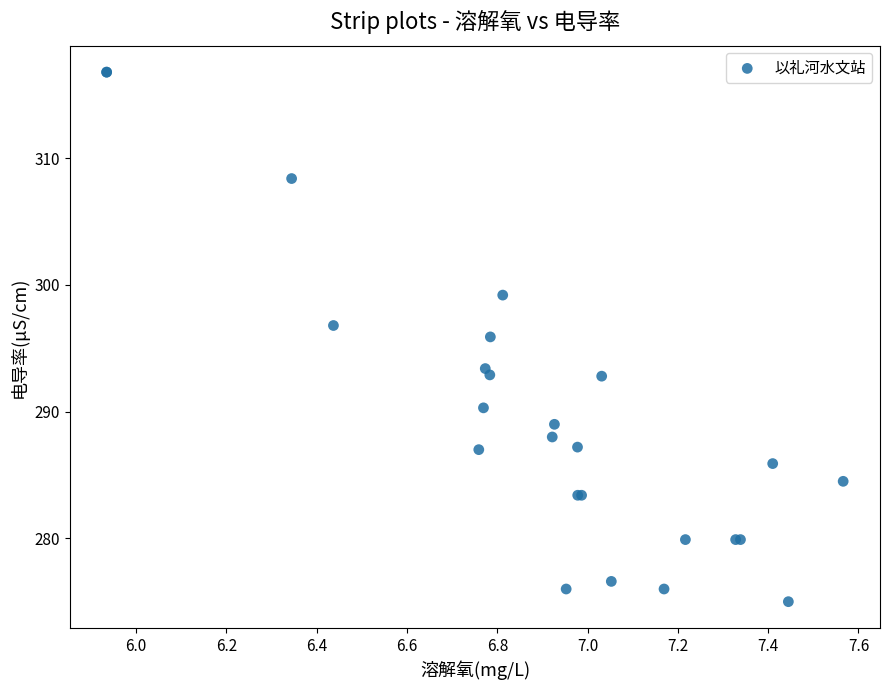

What Y value in the scatter plot is closest to 295?

295.9